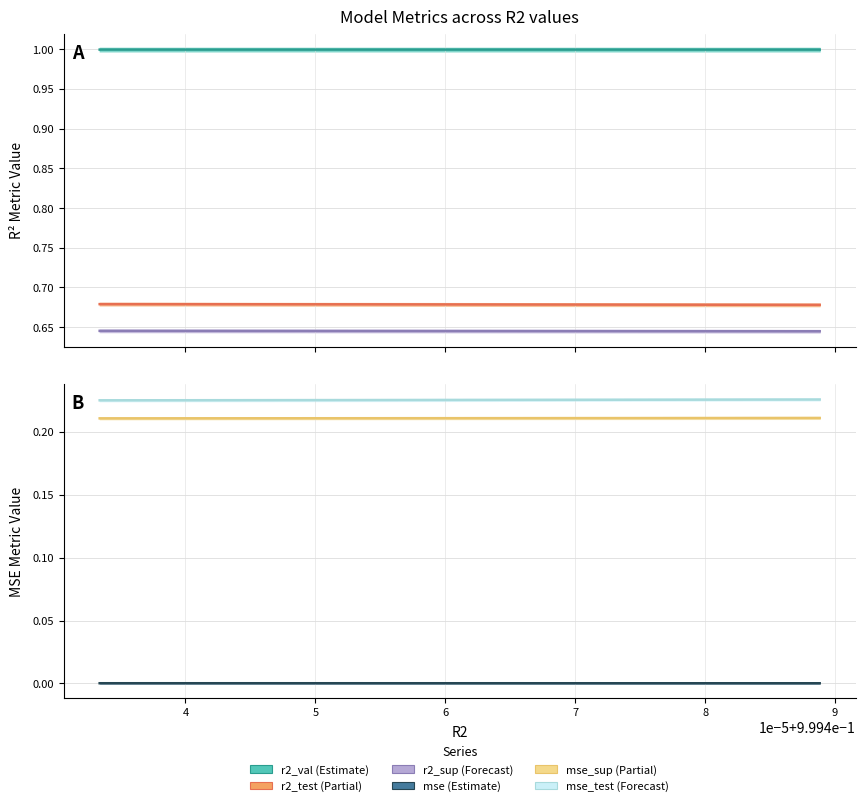

Is it true that r2_test equals 0.7 at model_10_34_6?

True